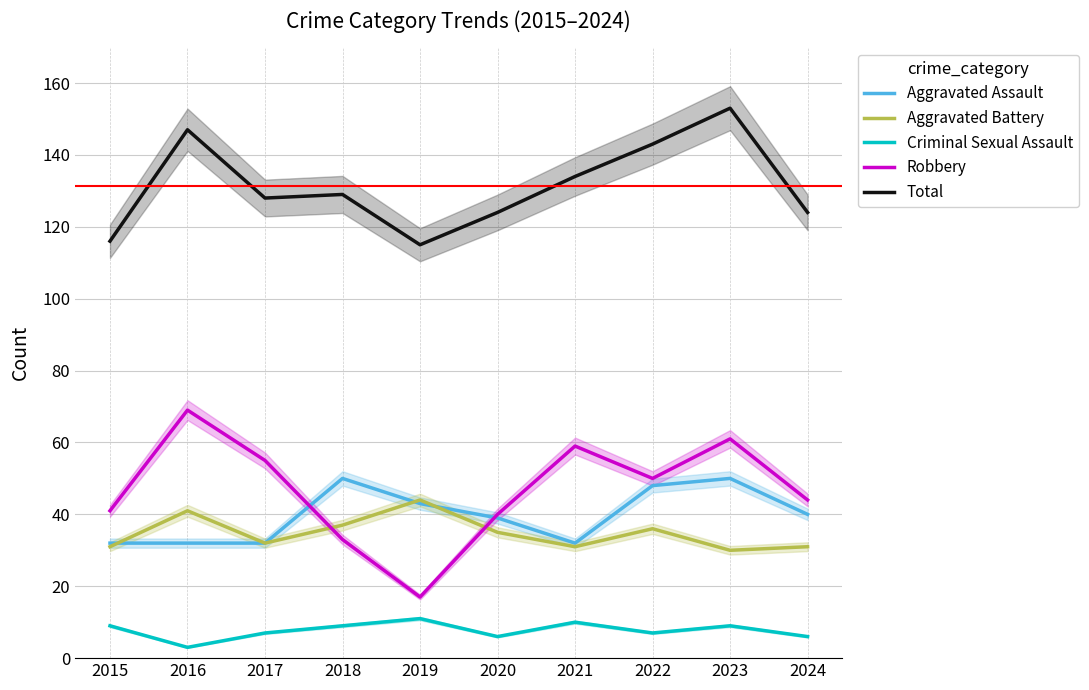

What is the sum of the Robbery values at 2023 and 2017?

116